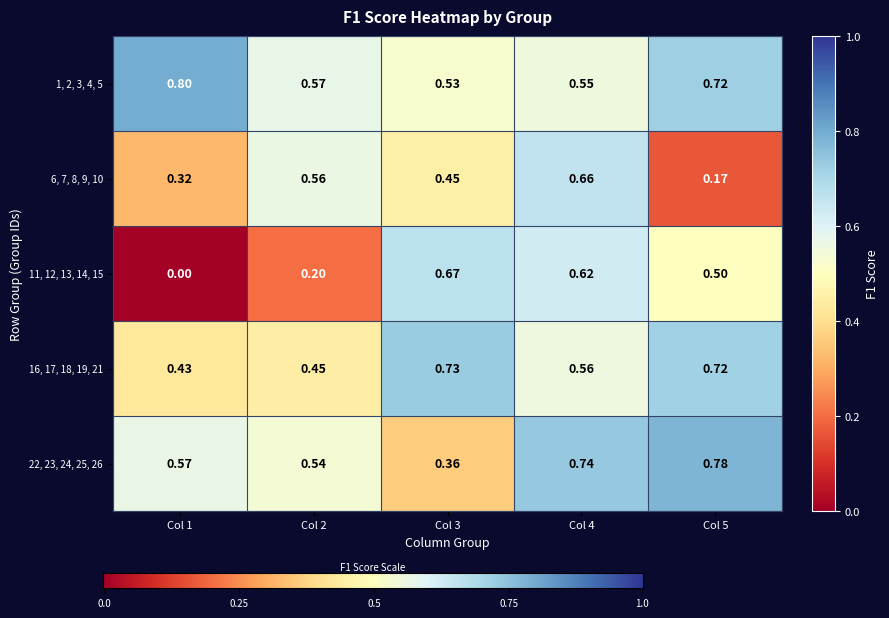

Reading right to left, transcribe all the data shown in this chart.

26=0.8	25=0.7	24=0.4	23=0.5	22=0.6	21=0.7	19=0.6	18=0.7	17=0.4	16=0.4	15=0.5	14=0.6	13=0.7	12=0.2	11=0.0	10=0.2	9=0.7	8=0.5	7=0.6	6=0.3	5=0.7	4=0.6	3=0.5	2=0.6	1=0.8